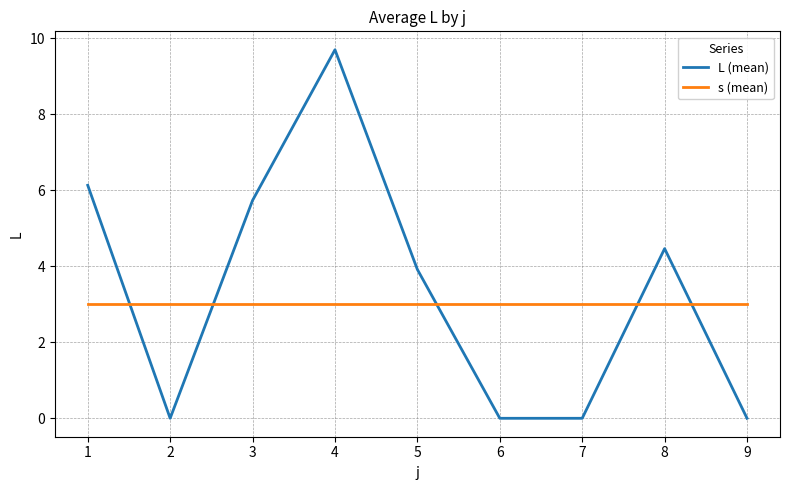

True or false: L (mean) and s (mean) cross at least once.

True